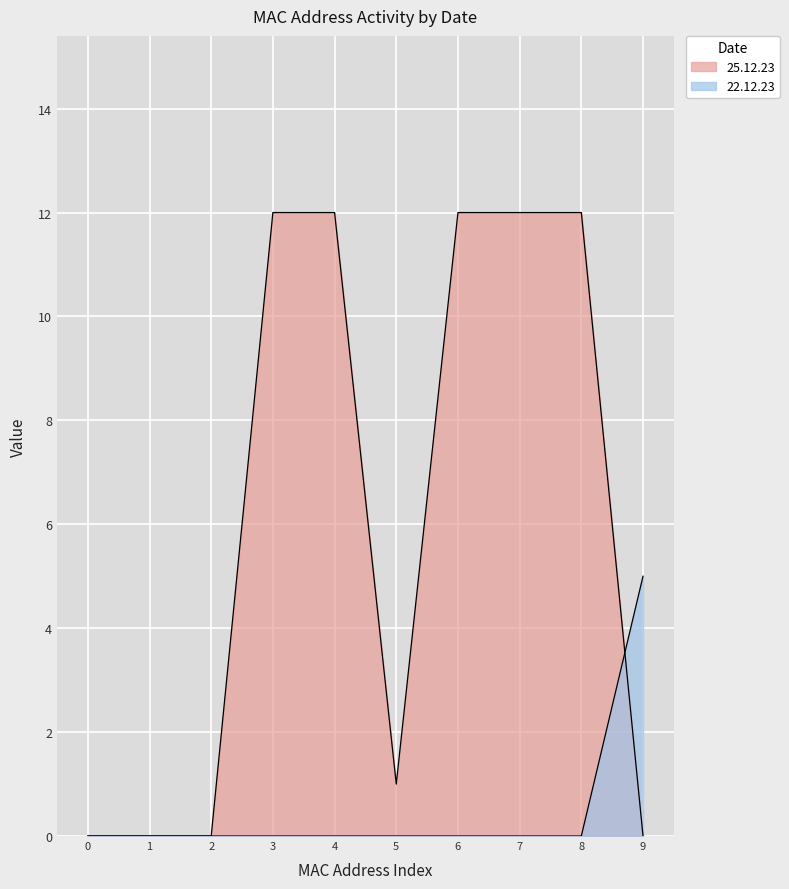

Reading left to right, extract all data points from this chart.

25.12.23: 0	0	0	12	12	1	12	12	12	0
22.12.23: 0	0	0	0	0	0	0	0	0	5